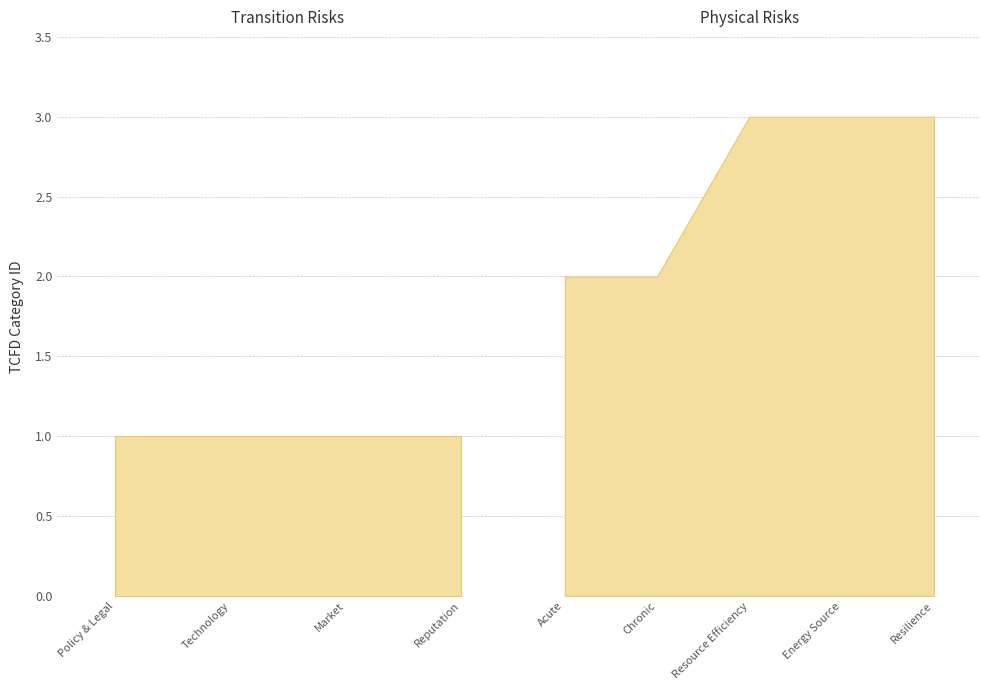

True or false: the data shows 1 at 8.

False